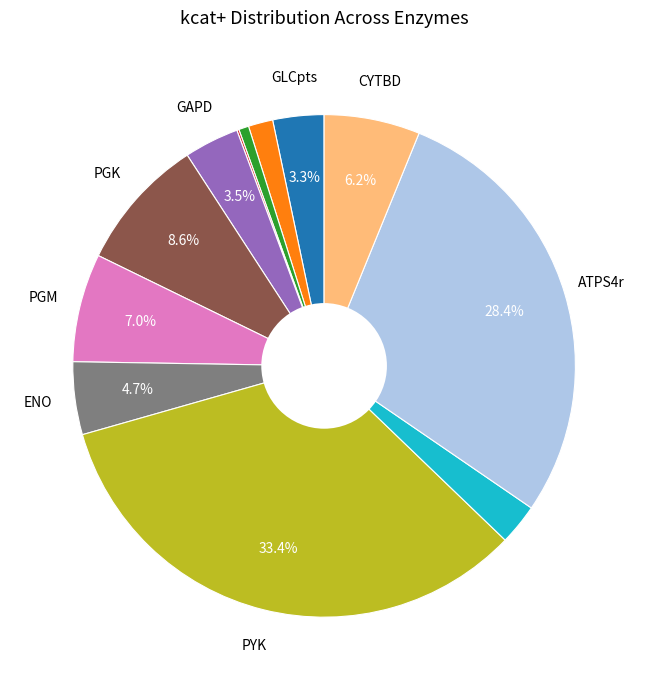

Is there a majority slice in this chart?

No